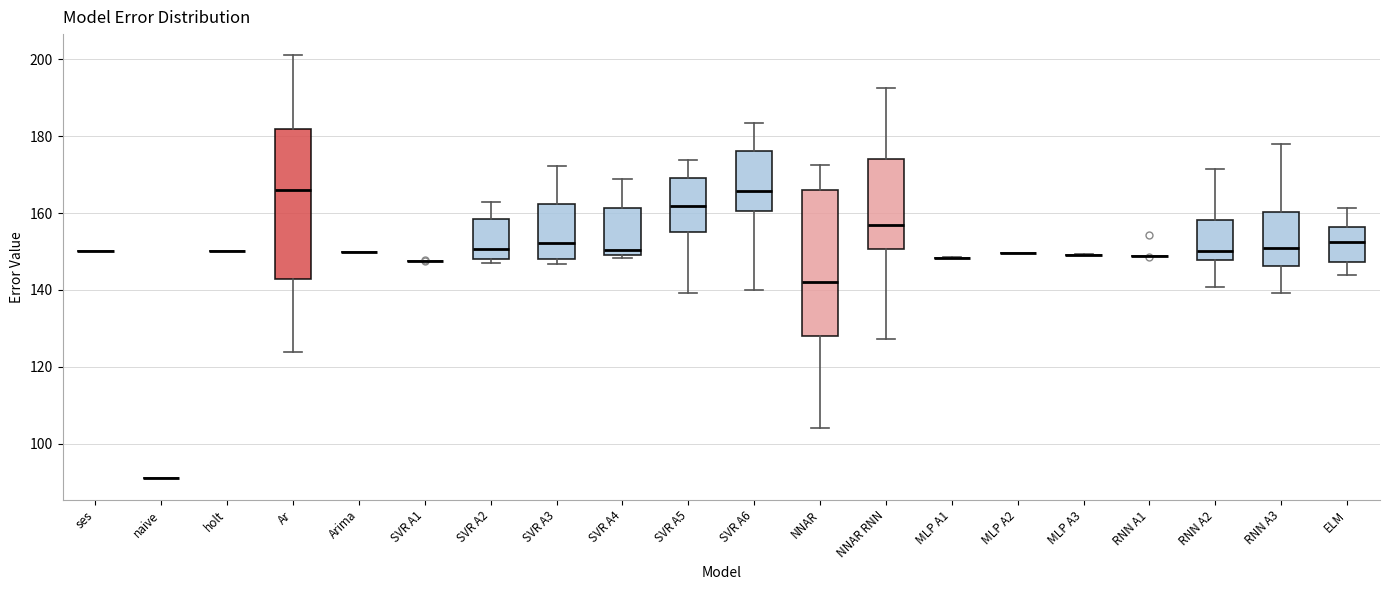

Reading left to right, transcribe this box plot: for each box, give where its median line is, the range the box spans, and where its two whiskers end, as read against the y-axis. The values are not printed on the chart, so give them approximately, as read against the axis.

ses: box collapsed to a line at 150, whiskers 150 to 150
naive: box collapsed to a line at 92, whiskers 92 to 92
holt: box collapsed to a line at 150, whiskers 150 to 150
Ar: median 166, box 142 to 182, whiskers 124 to 202
Arima: box collapsed to a line at 150, whiskers 150 to 150
SVR A1: box collapsed to a line at 148, whiskers 148 to 148
SVR A2: median 150, box 148 to 158, whiskers 146 to 162
SVR A3: median 152, box 148 to 162, whiskers 146 to 172
SVR A4: median 150 (just above the box's lower edge), box 150 to 162, whiskers 148 to 168
SVR A5: median 162, box 156 to 170, whiskers 140 to 174
SVR A6: median 166, box 160 to 176, whiskers 140 to 184
NNAR: median 142, box 128 to 166, whiskers 104 to 172
NNAR RNN: median 156, box 150 to 174, whiskers 128 to 192
MLP A1: box collapsed to a line at 148, whiskers 148 to 148
MLP A2: box collapsed to a line at 150, whiskers 150 to 150
MLP A3: box collapsed to a line at 150, whiskers 150 to 150
RNN A1: box collapsed to a line at 148, whiskers 148 to 148
RNN A2: median 150, box 148 to 158, whiskers 140 to 172
RNN A3: median 150, box 146 to 160, whiskers 140 to 178
ELM: median 152, box 148 to 156, whiskers 144 to 162